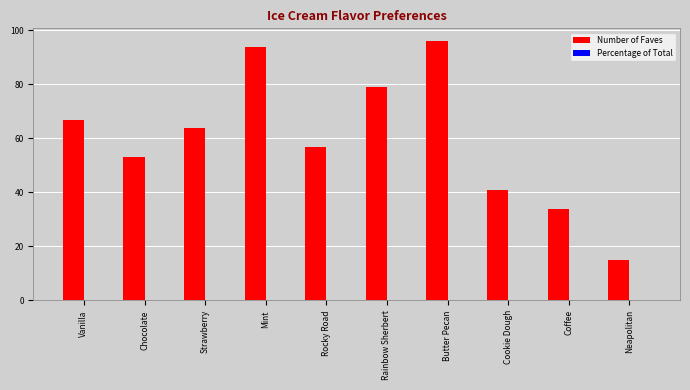

Which series has the largest total across all categories?

Number of Faves